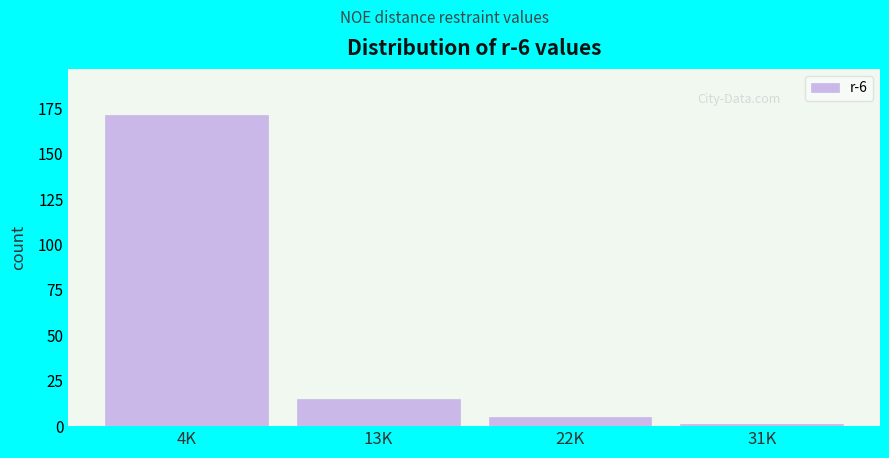

Reading left to right, list all the values displayed in this chart.

4K=171	13K=15	22K=5	31K=1